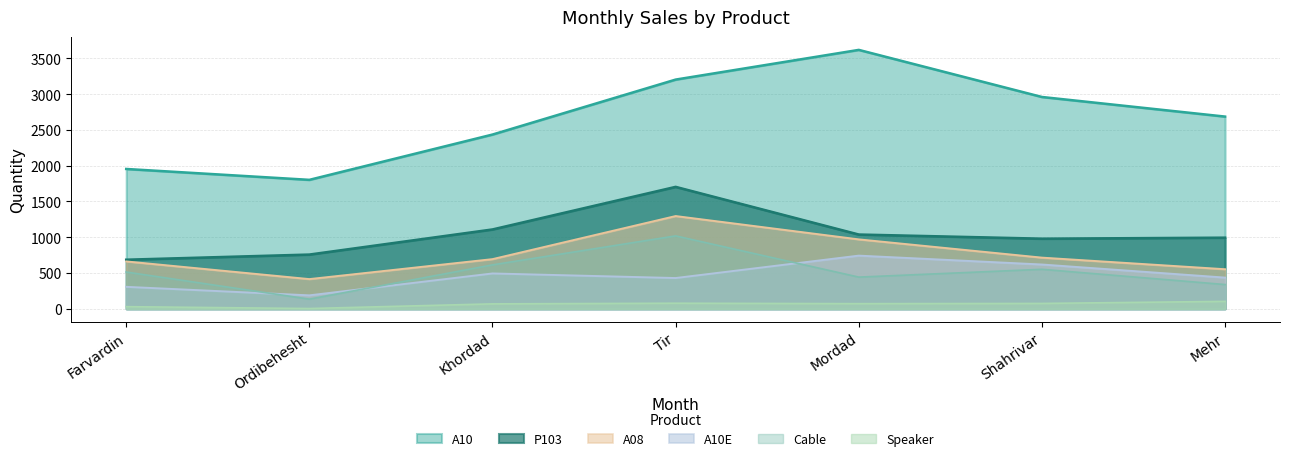

True or false: A08 and P103 intersect in this chart.

False